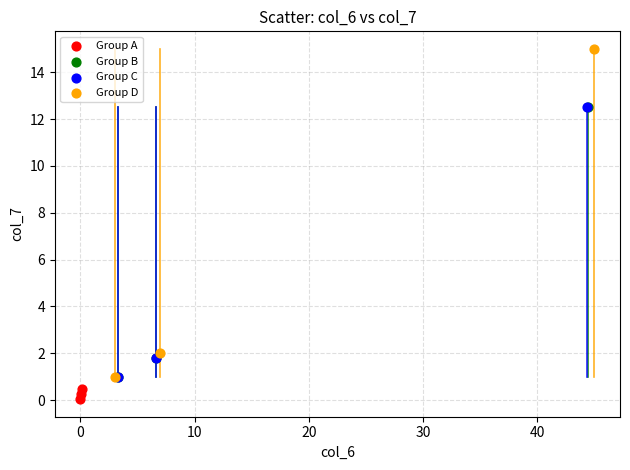

Which series has the largest Y range (max minus min)?

Group D